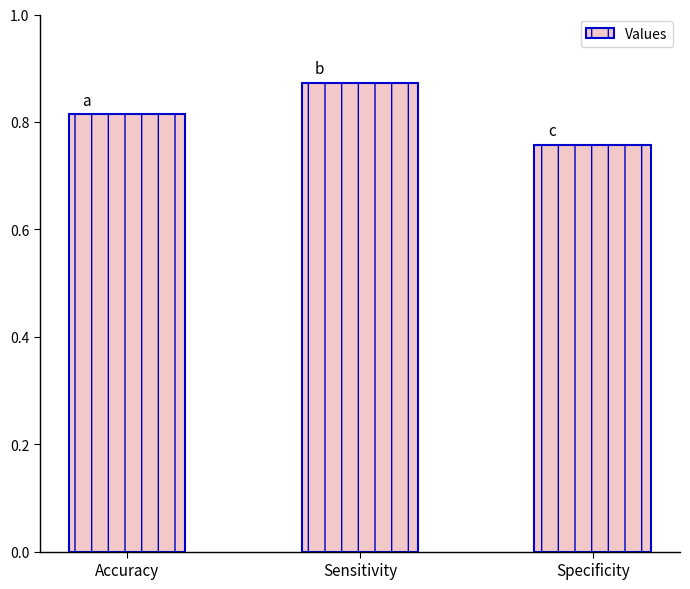

List the labels in order of value, largest first.

Sensitivity, Accuracy, Specificity